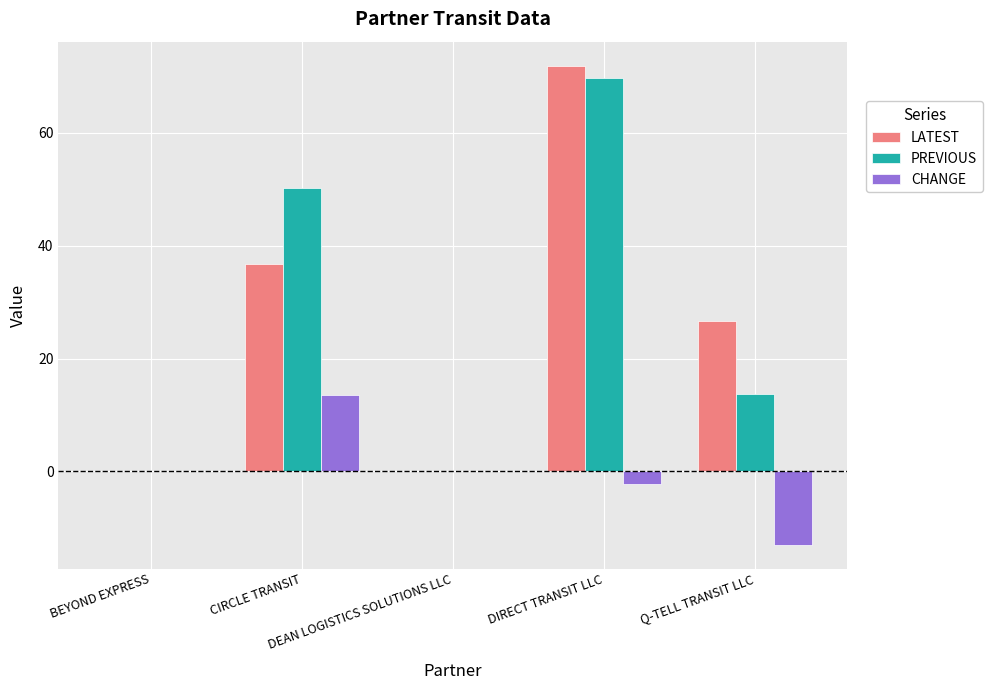

What is the highest value of the LATEST series?

71.9